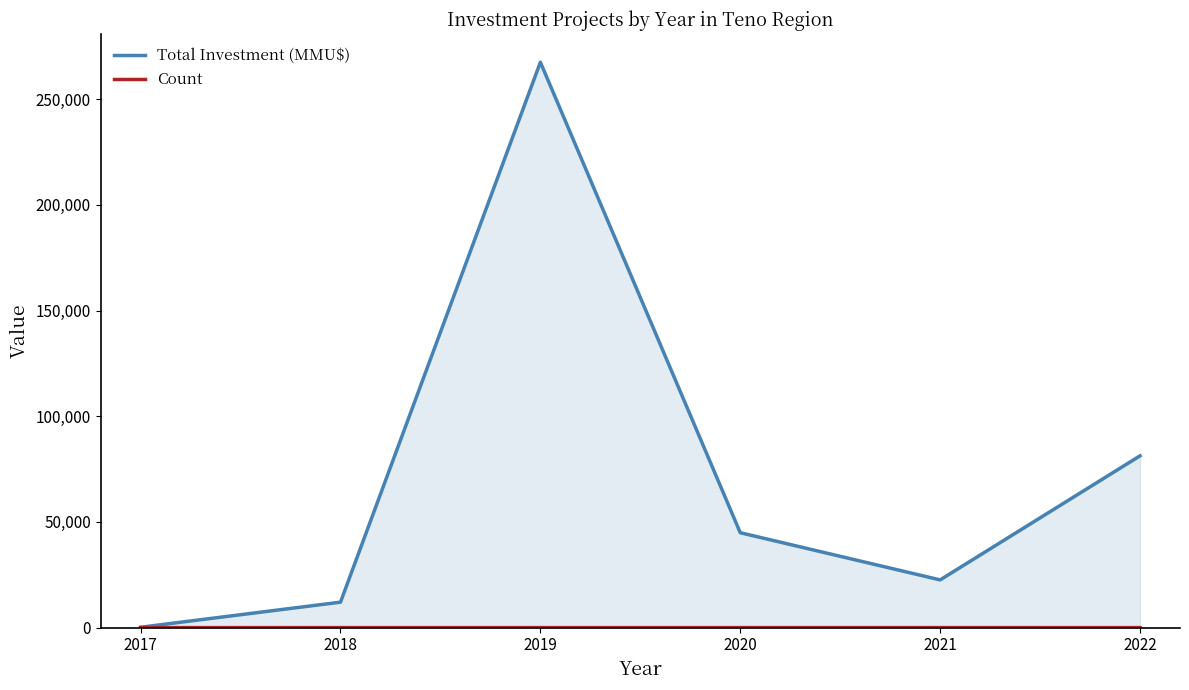

The Total Investment (MMU$) series shows 35848 at 2021. True or false?

False